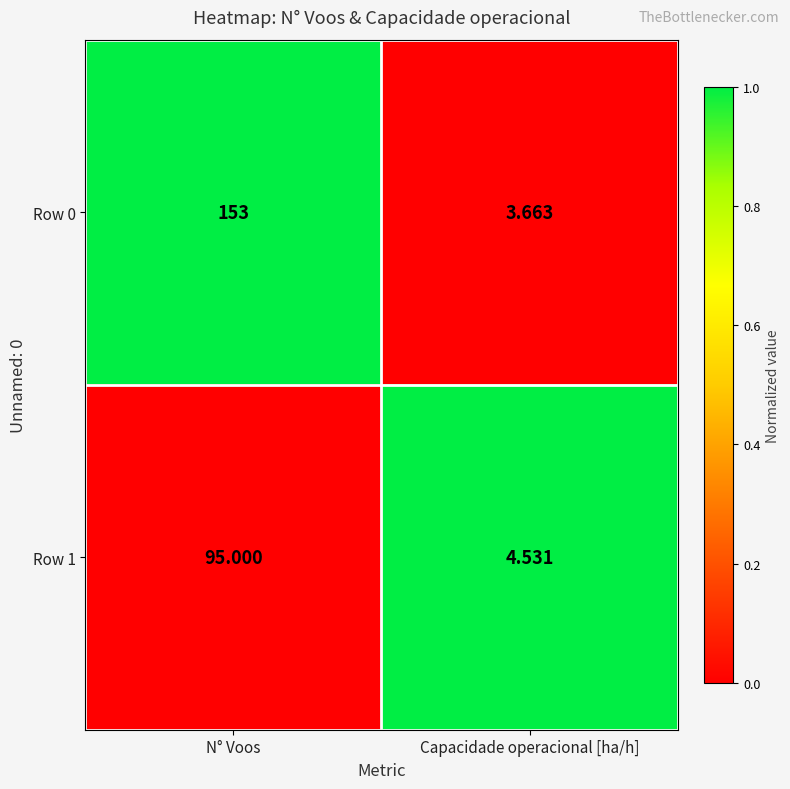

Where is Row 0 nearest to the value 78?

Capacidade operacional [ha/h]